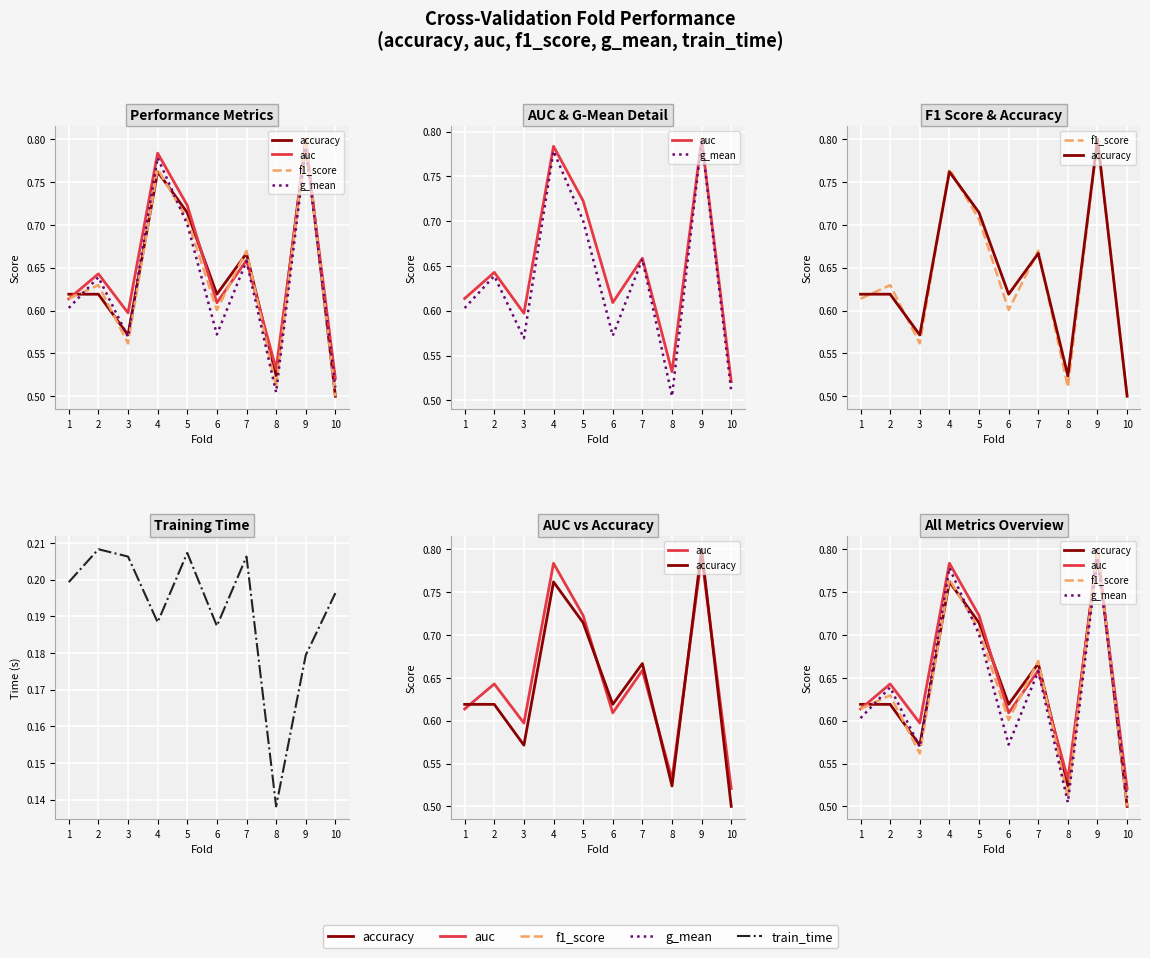

Count the accuracy values in the range 0 to 1.

10